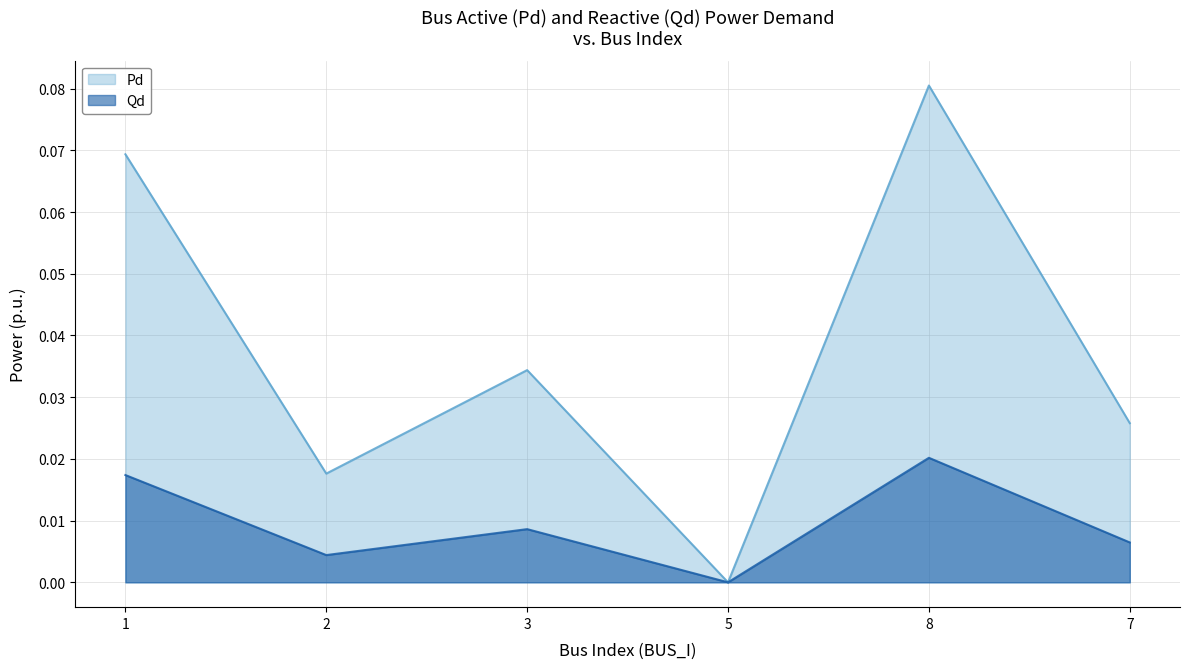

List the series in order of their overall mean, highest first.

Pd, Qd